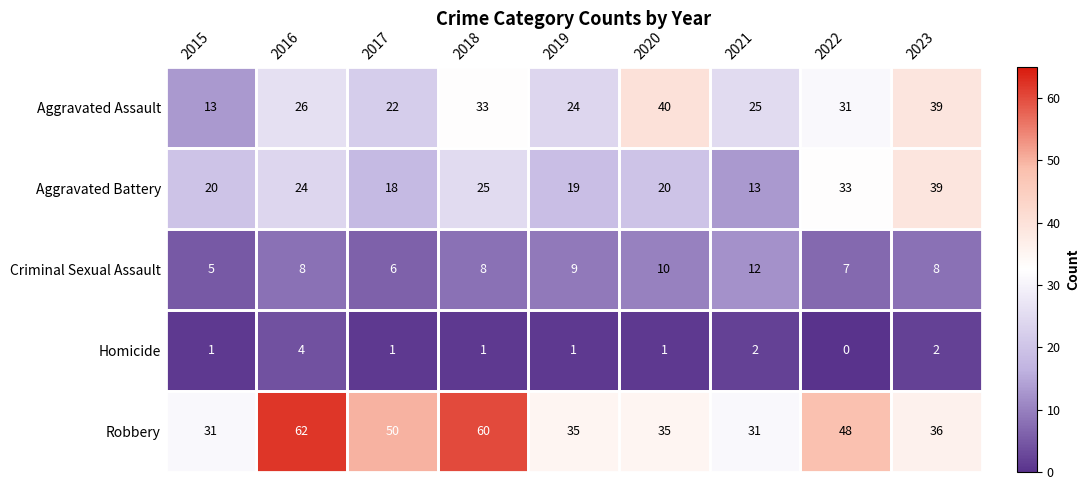

Count the number of categories in the chart.

9